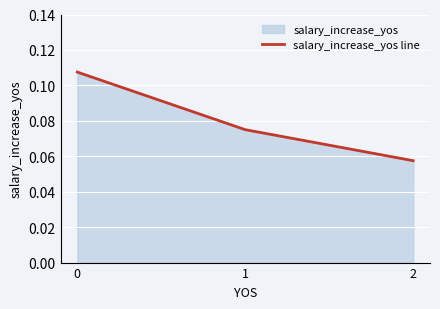

Read the value at 1.

0.1